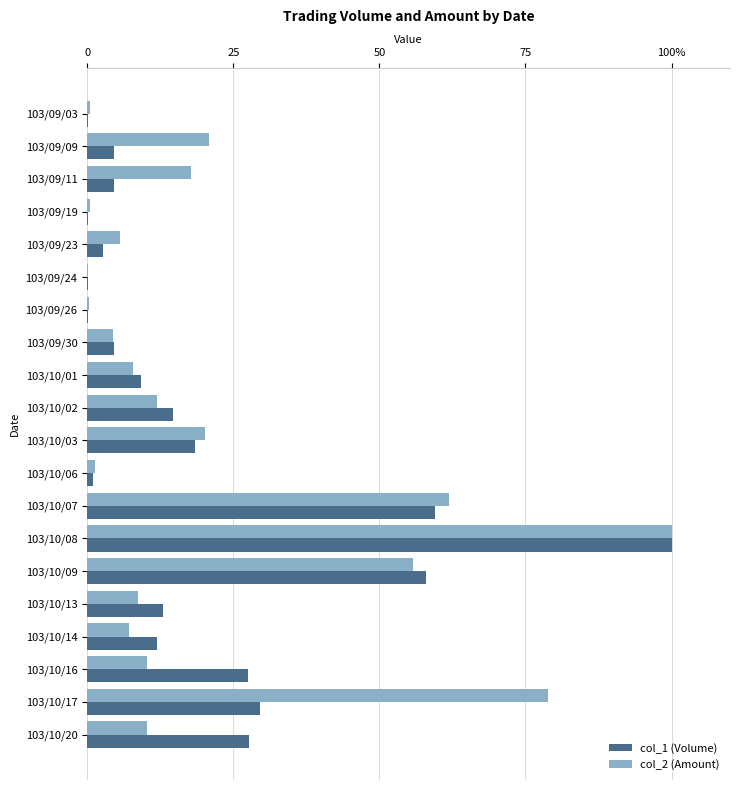

What position from the right is 103/10/17?

2